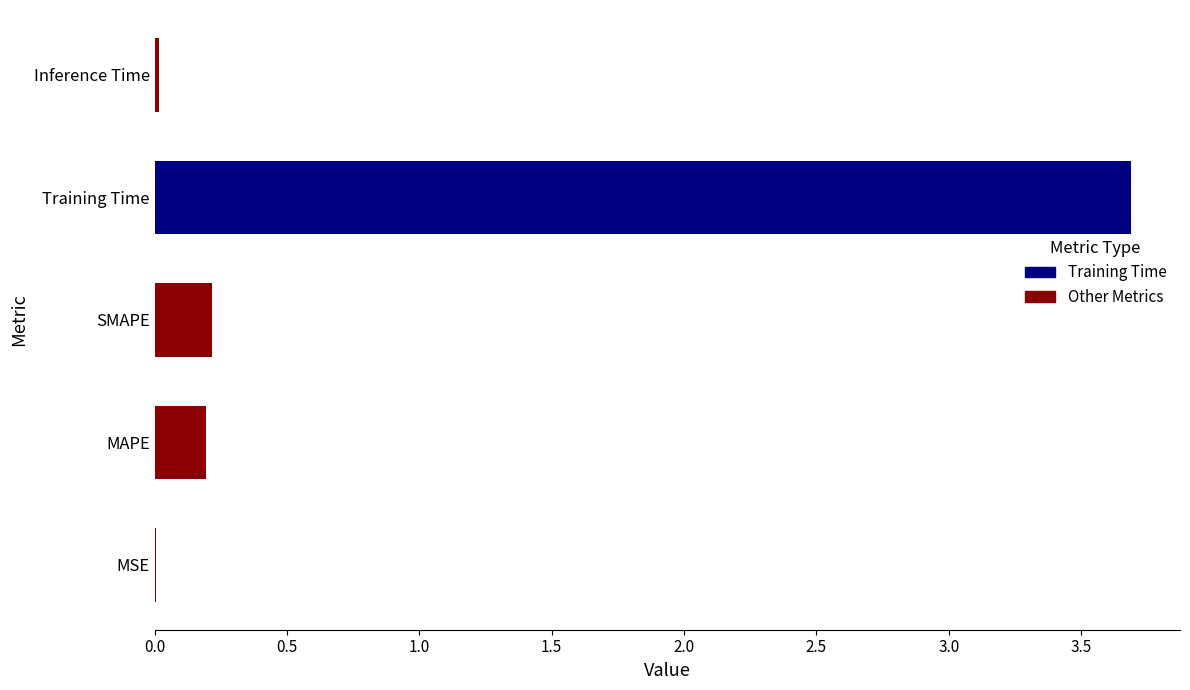

Reading right to left, list all the values displayed in this chart.

0.0	3.7	0.2	0.2	0.0